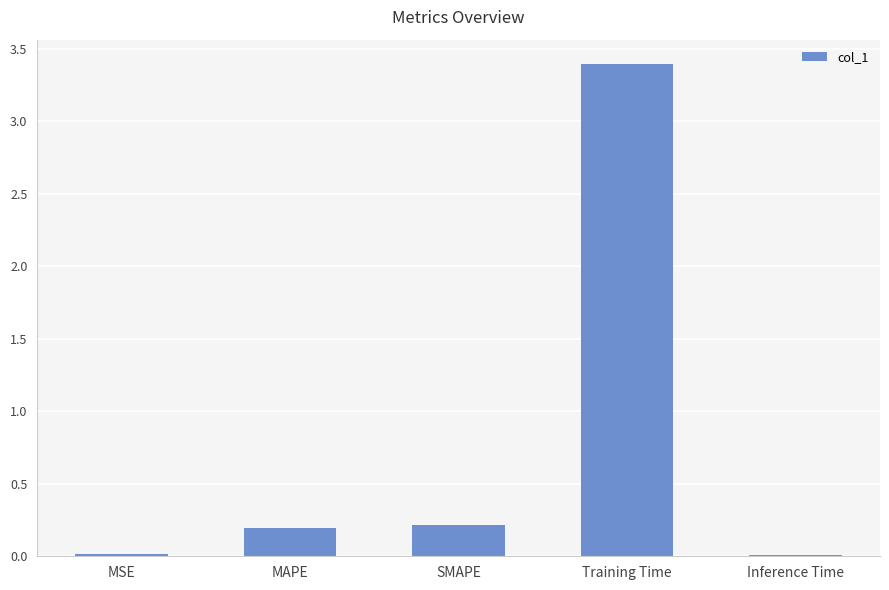

Read the value at Training Time.

3.4